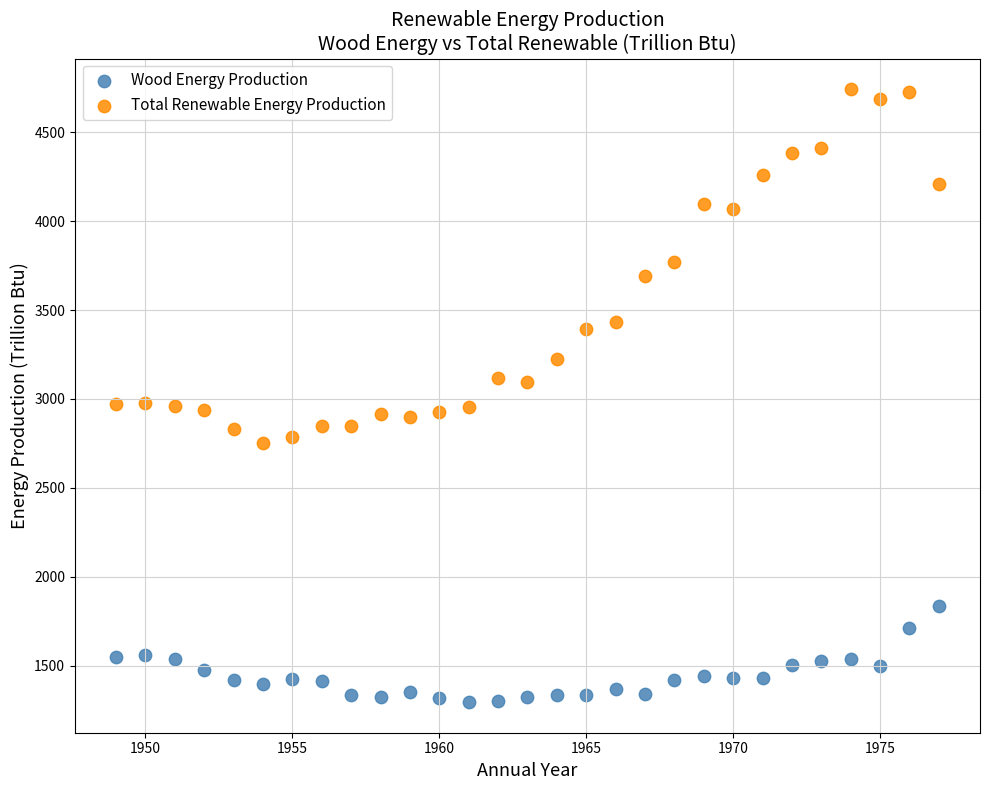

What is the X range (max minus min) for the scatter plot?

28.0